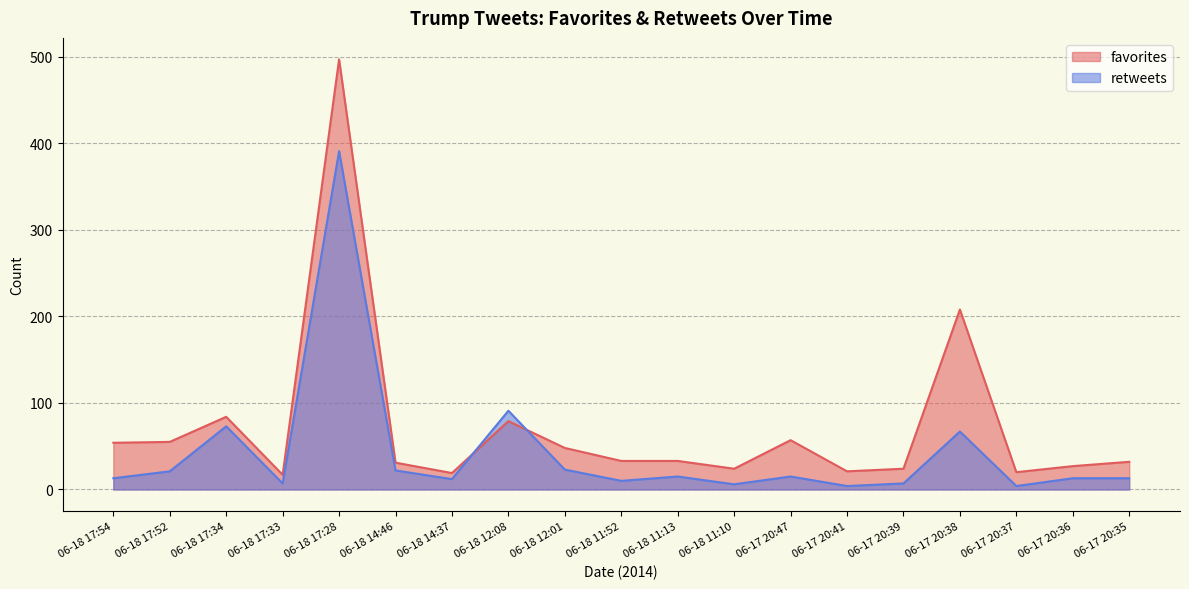

Which series ends up on top after the final intersection of favorites and retweets?

favorites